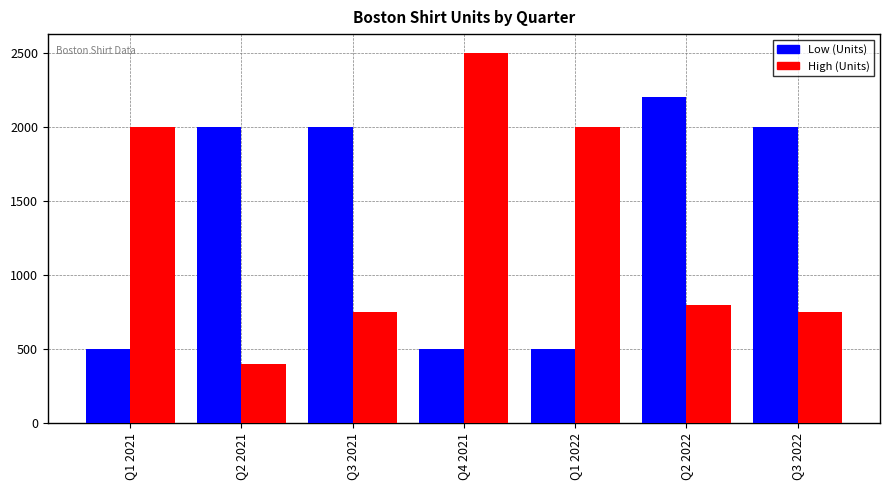

How many categories are shown in the chart?

7